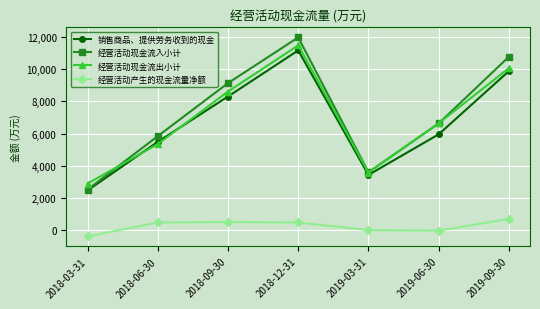

How many data points in 经营活动产生的现金流量净额 are less than 491?

3